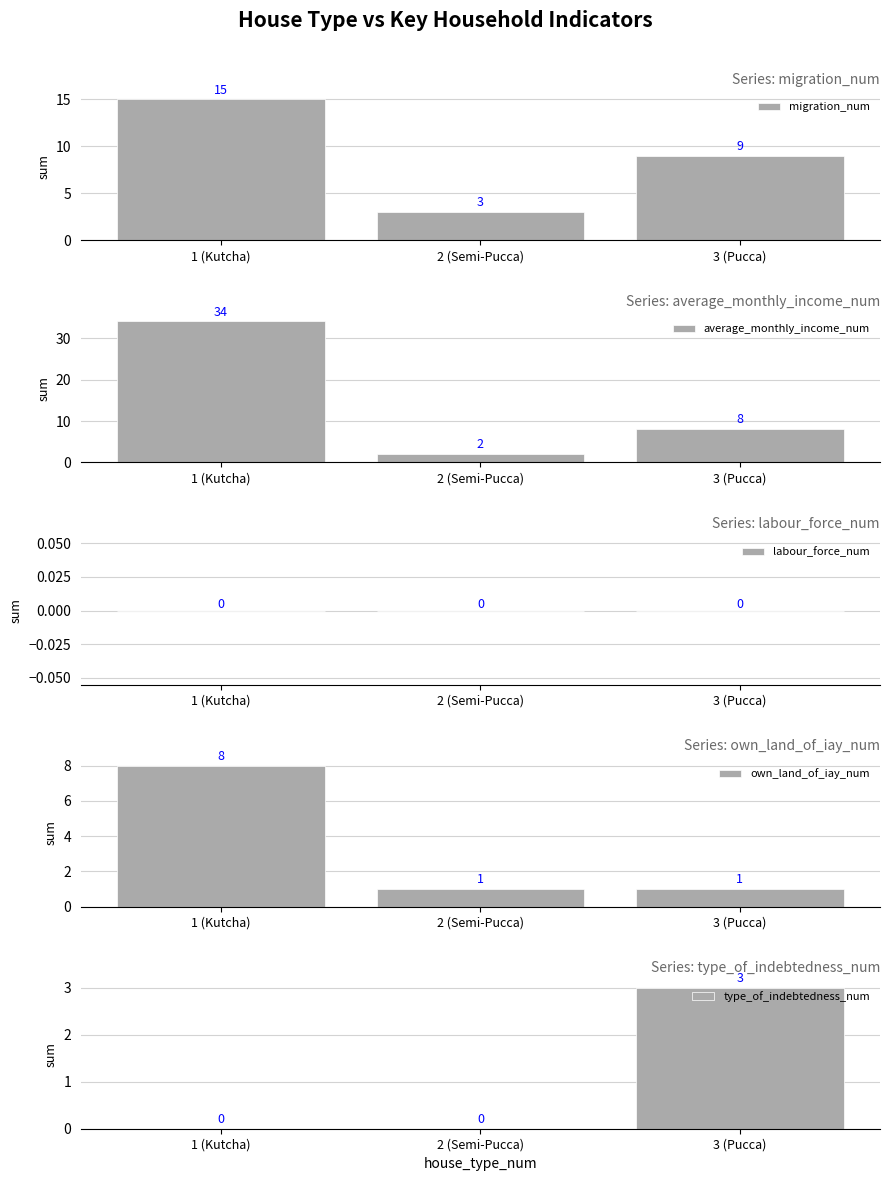

Is it true that labour_force_num equals 0 at 1 (Kutcha)?

True